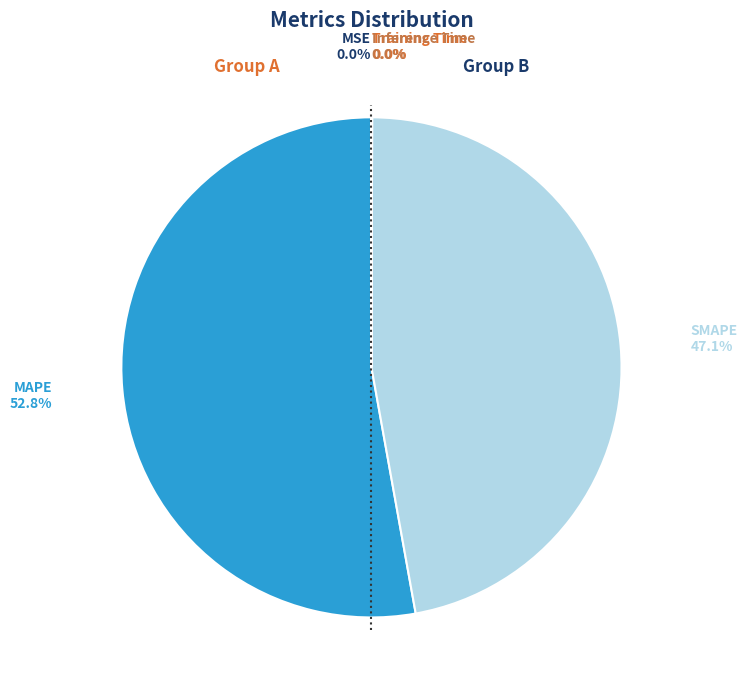

Does any single category account for the majority?

Yes